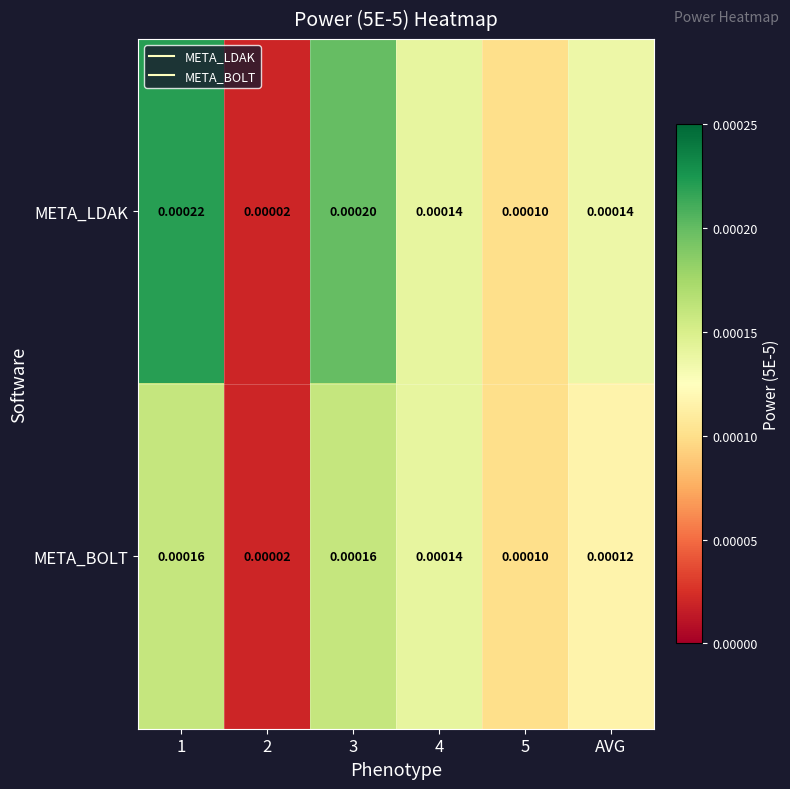

Rank the series by their average value, from highest to lowest.

META_LDAK, META_BOLT